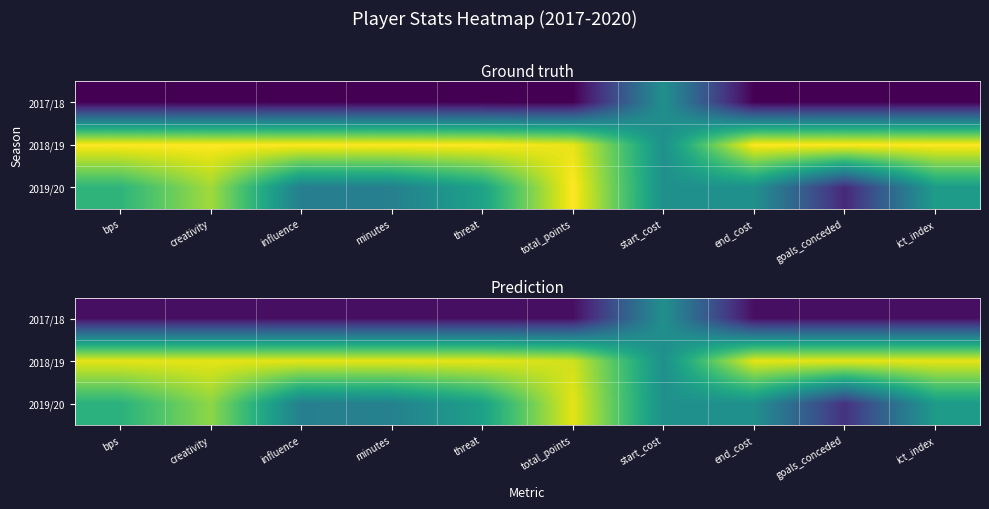

What is the sum of the 2019/20 values at goals_conceded and creativity?

1.0